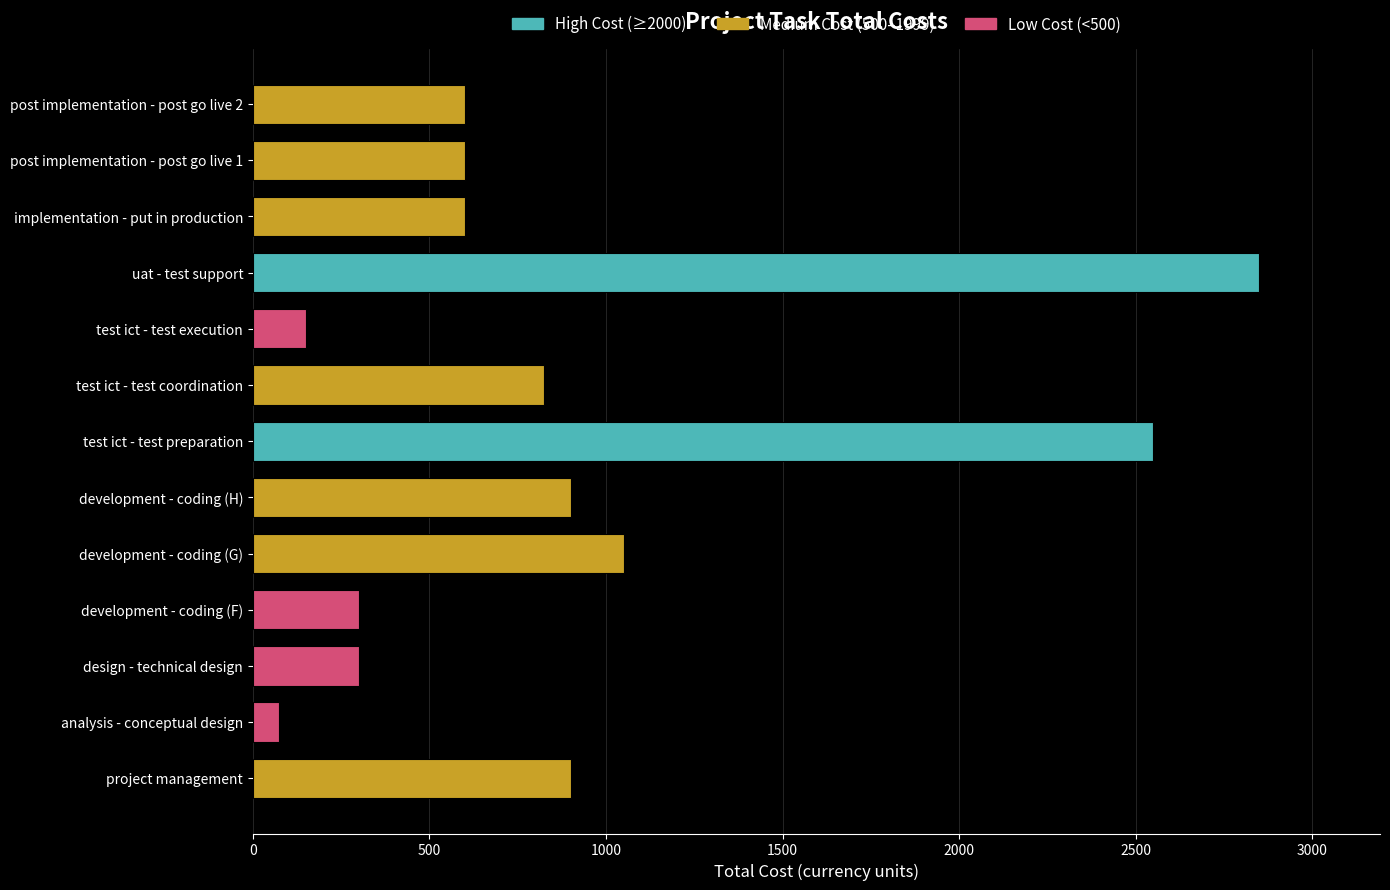

What is the sum of all values?

11700